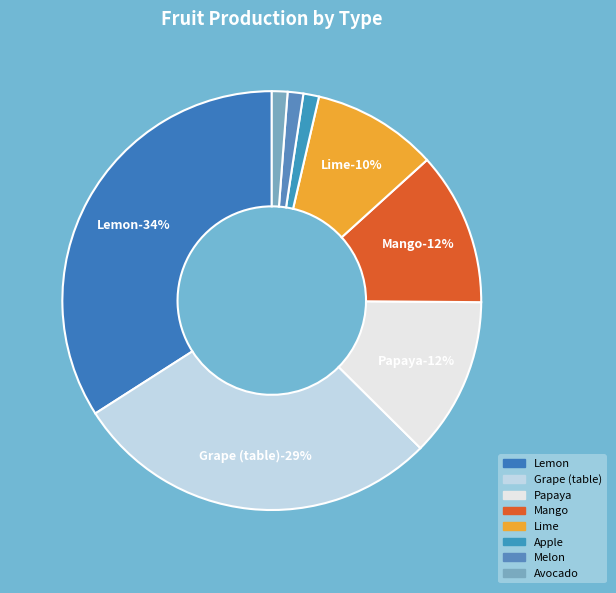

Rank the categories by value from highest to lowest.

Lemon, Grape (table), Papaya, Mango, Lime, Apple, Melon, Avocado